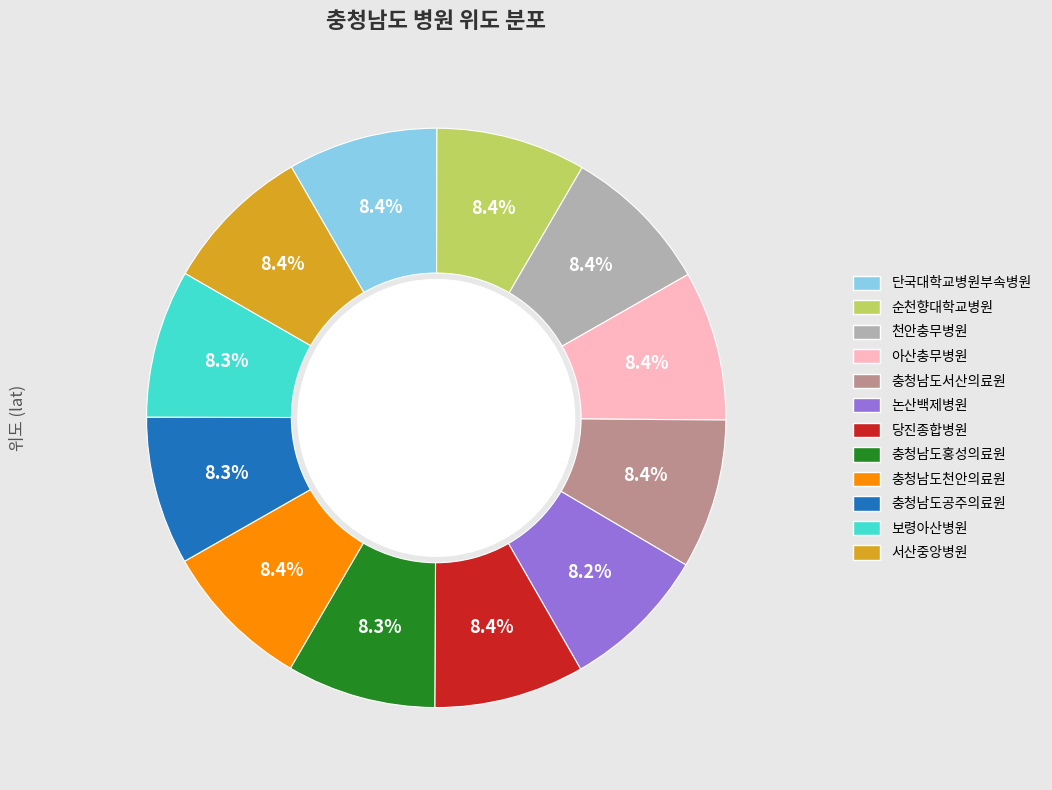

How many segments does this pie chart have?

12